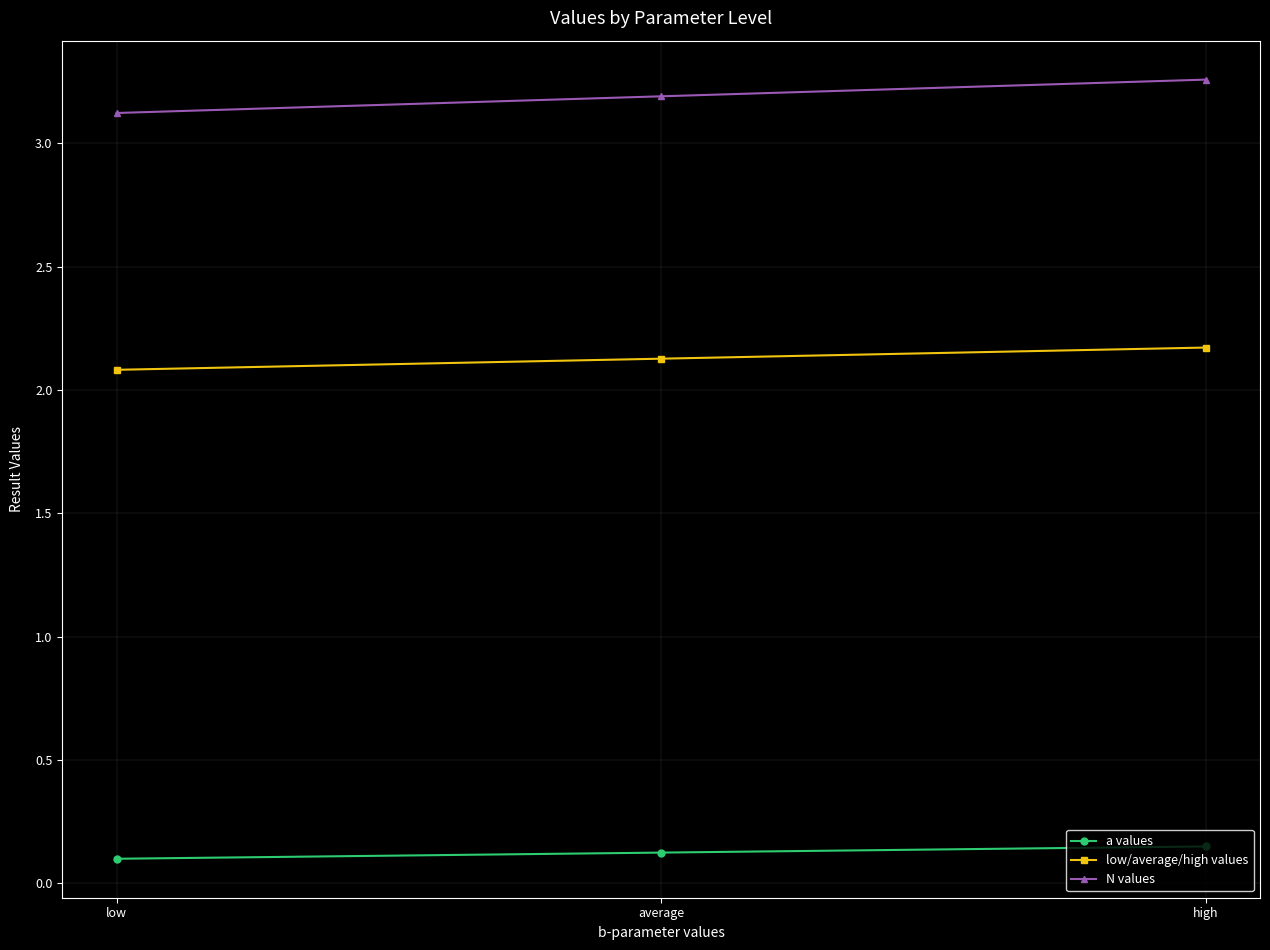

What is the label of the 3rd point from the right?

low